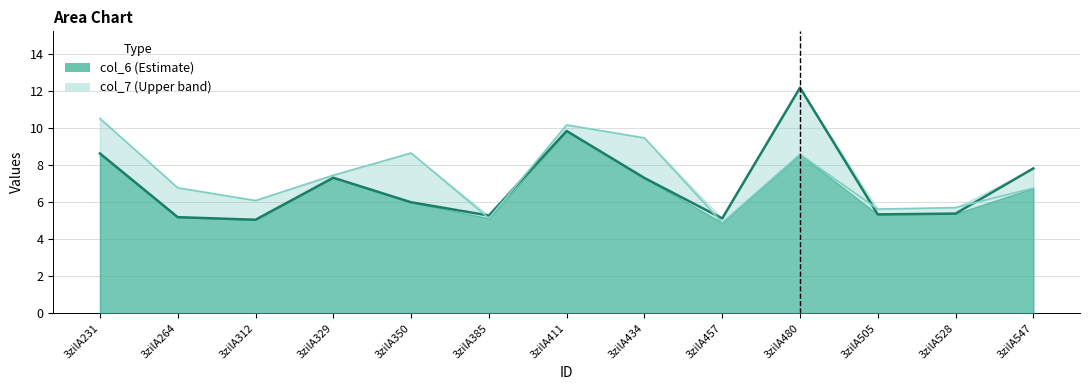

Reading left to right, extract all data points from this chart.

col_6: 3zilA231=8.6	3zilA264=5.2	3zilA312=5.0	3zilA329=7.3	3zilA350=6.0	3zilA385=5.3	3zilA411=9.8	3zilA434=7.3	3zilA457=5.1	3zilA480=12.2	3zilA505=5.3	3zilA528=5.4	3zilA547=7.8
col_7: 3zilA231=10.5	3zilA264=6.8	3zilA312=6.1	3zilA329=7.4	3zilA350=8.6	3zilA385=5.1	3zilA411=10.2	3zilA434=9.5	3zilA457=4.9	3zilA480=8.6	3zilA505=5.6	3zilA528=5.7	3zilA547=6.7